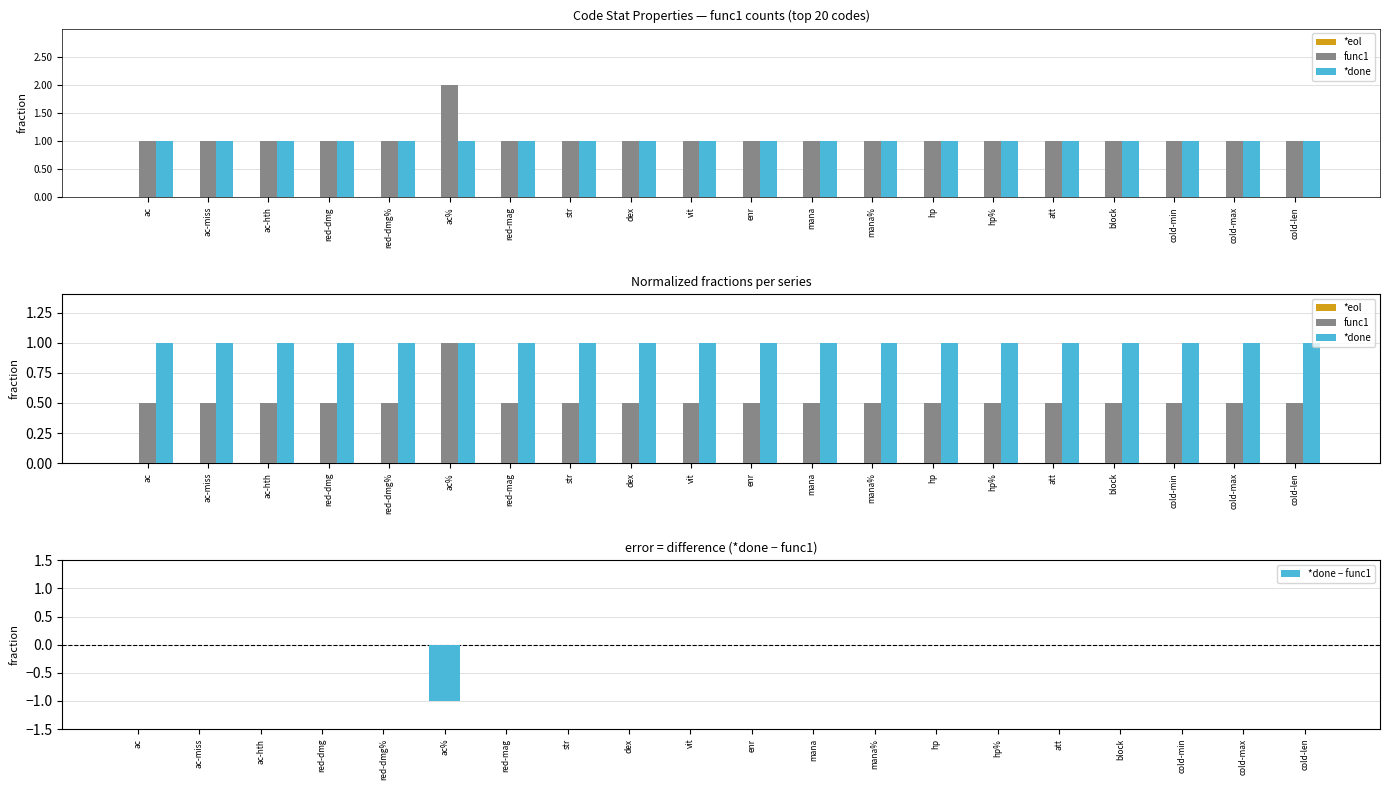

Which series has the widest spread of values?

*done − func1